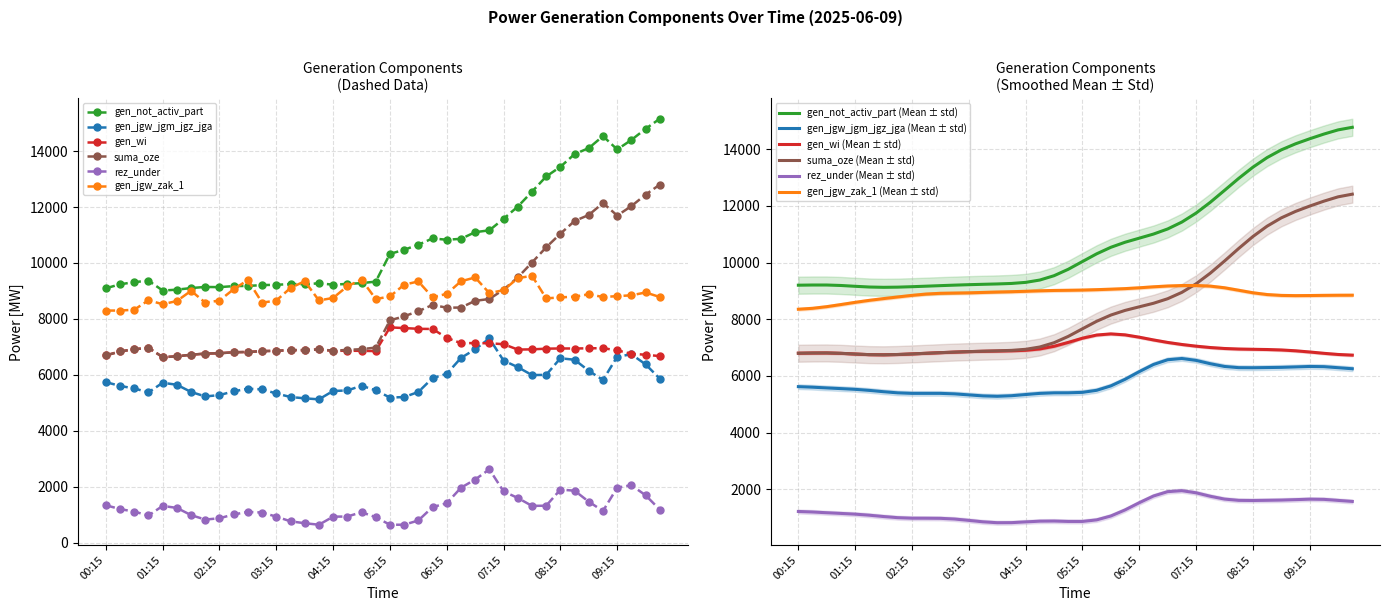

Where is the first local minimum for gen_not_activ_part?

01:15